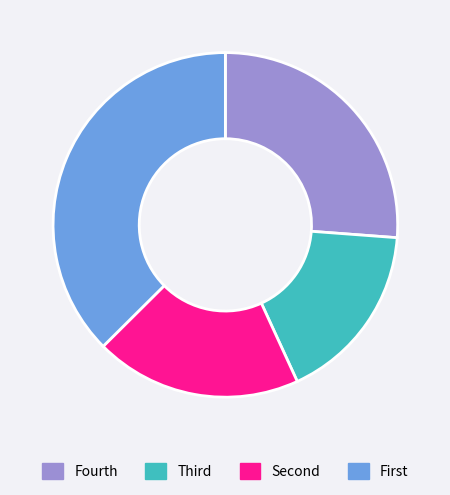

Is there a majority slice in this chart?

No